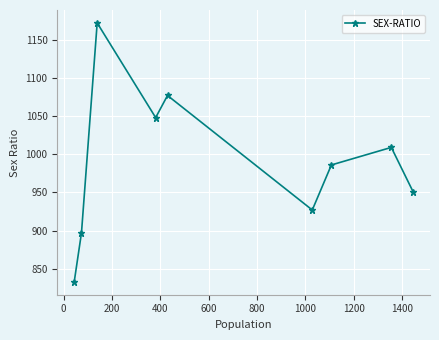

What is the difference between the maximum and minimum values?

339